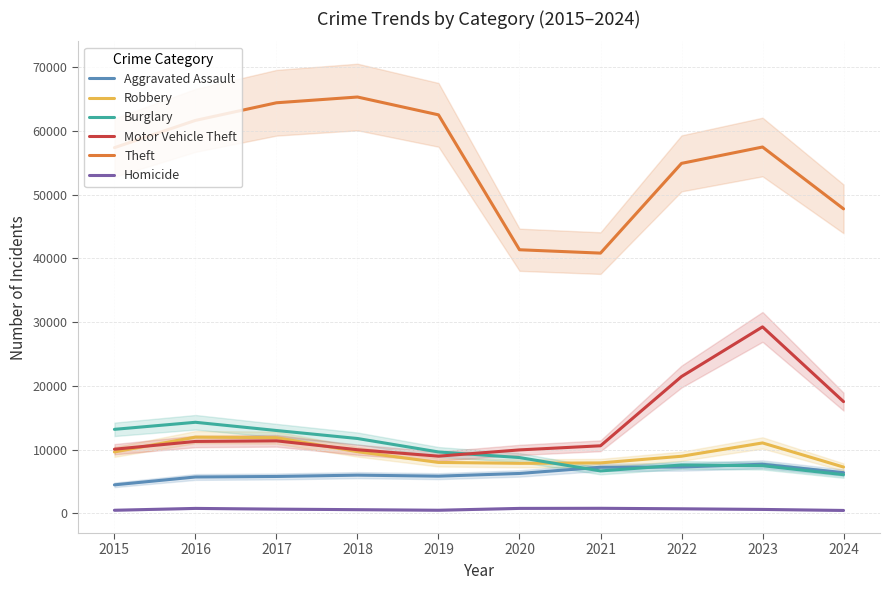

How many values in the Robbery series are below 9638?

5